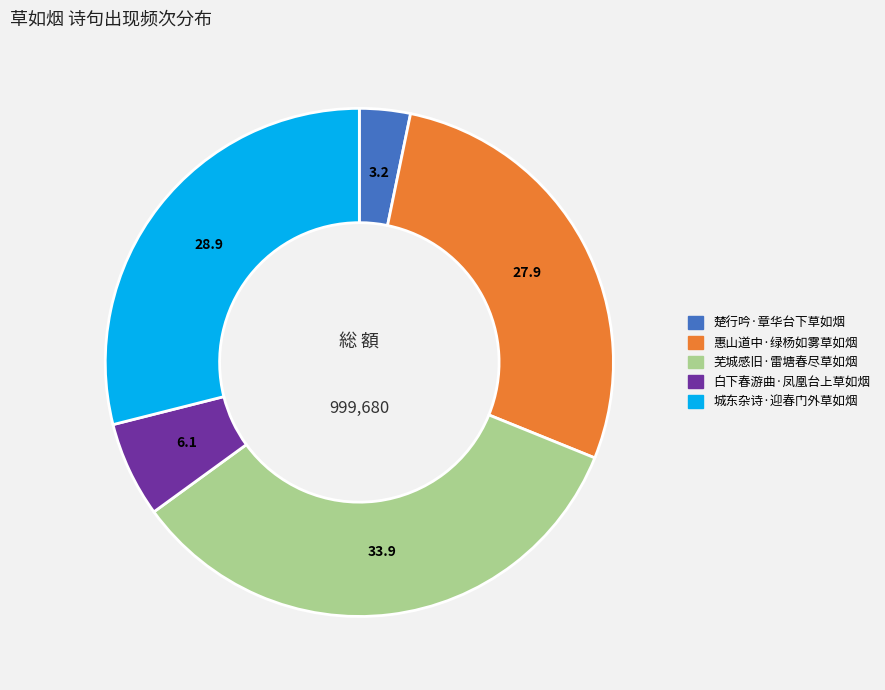

Which slice is the smallest?

楚行吟·章华台下草如烟